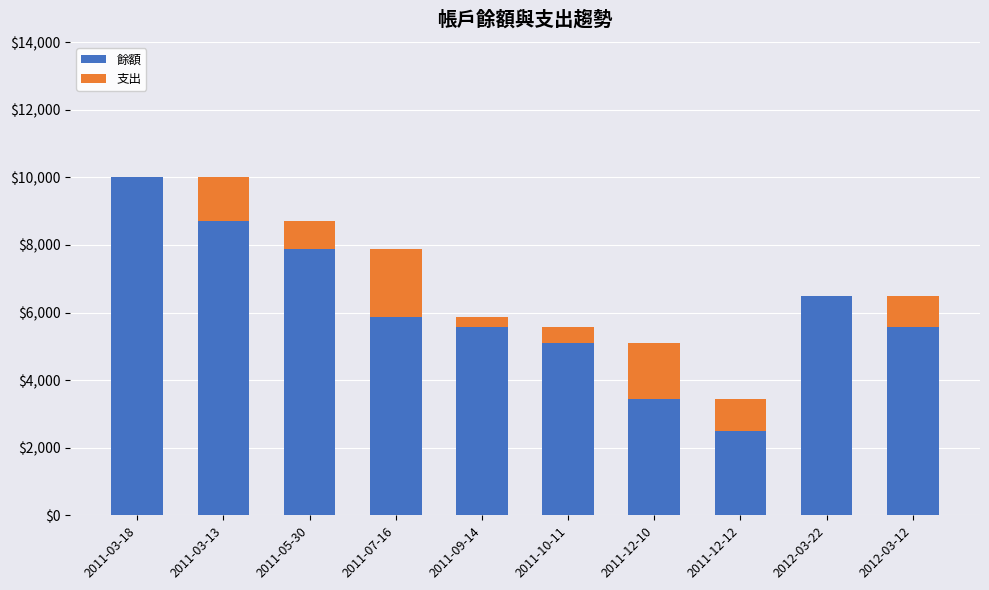

Does the chart contain stacked bars?

Yes